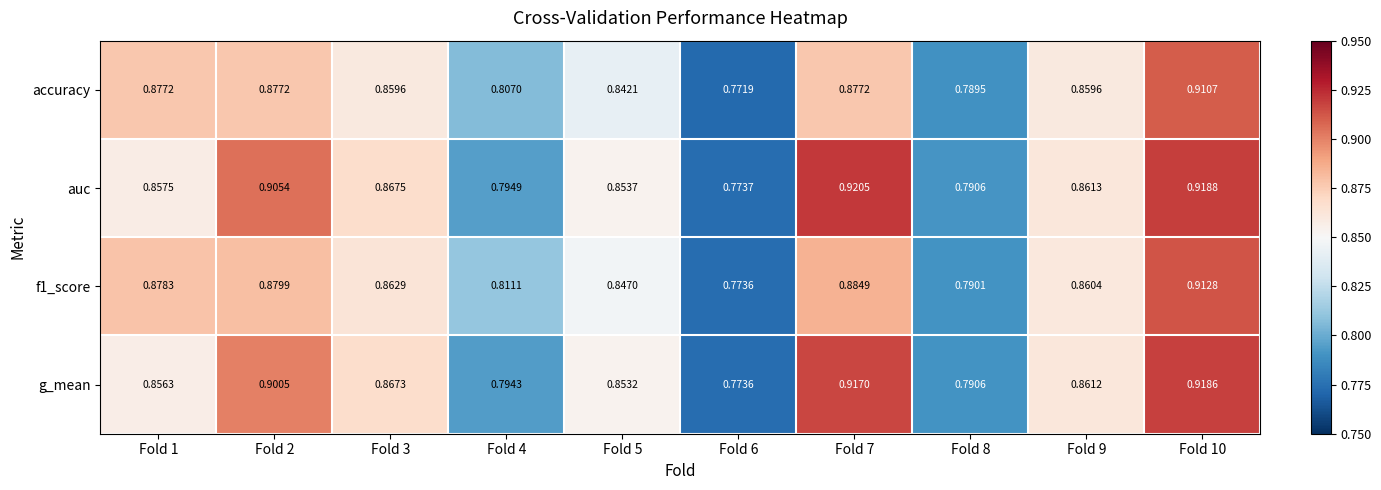

Which series has the largest range (max minus min)?

auc